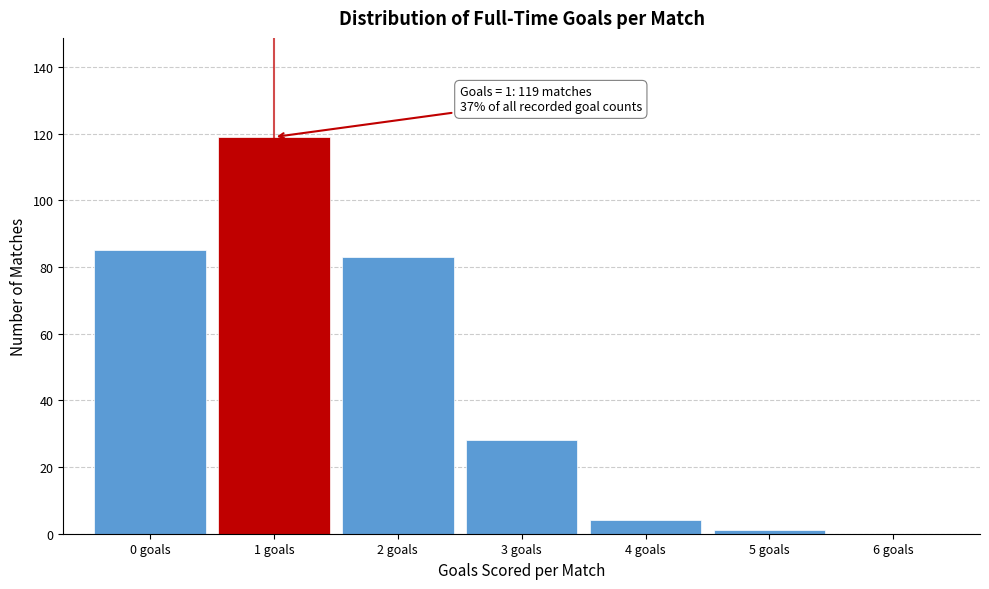

Over which range of the x-axis is the bar tallest?

0.5 to 1.5